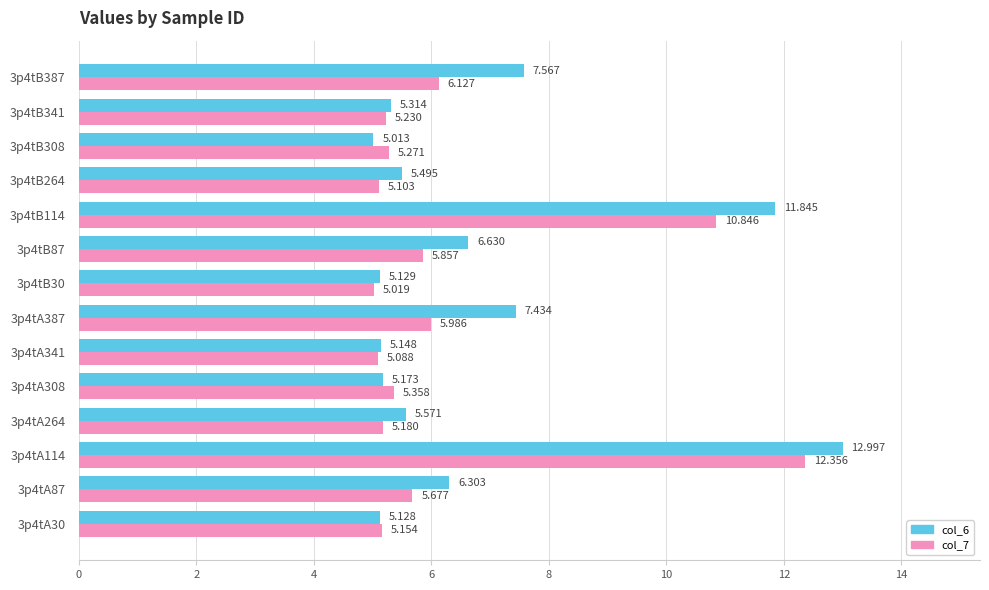

Is the value of col_6 at 3p4tA341 greater than the value of col_7 at 3p4tB30?

Yes